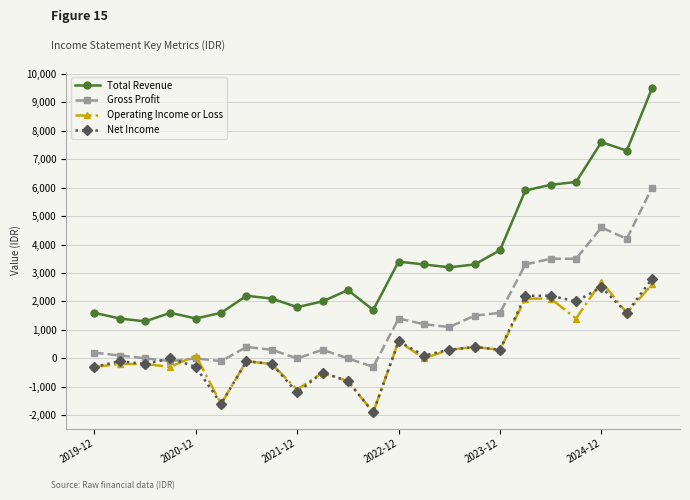

Reading left to right, extract all data points from this chart.

Total Revenue: 1600	1400	1300	1600	1400	1600	2200	2100	1800	2000	2400	1700	3400	3300	3200	3300	3800	5900	6100	6200	7600	7300	9500
Gross Profit: 200	100	0	-100	0	-100	400	300	0	300	0	-300	1400	1200	1100	1500	1600	3300	3500	3500	4600	4200	6000
Operating Income or Loss: -300	-200	-200	-300	100	-1600	-100	-200	-1100	-500	-800	-1900	600	0	300	400	300	2100	2100	1400	2700	1600	2600
Net Income: -300	-100	-200	0	-300	-1600	-100	-200	-1200	-500	-800	-1900	600	100	300	400	300	2200	2200	2000	2500	1600	2800